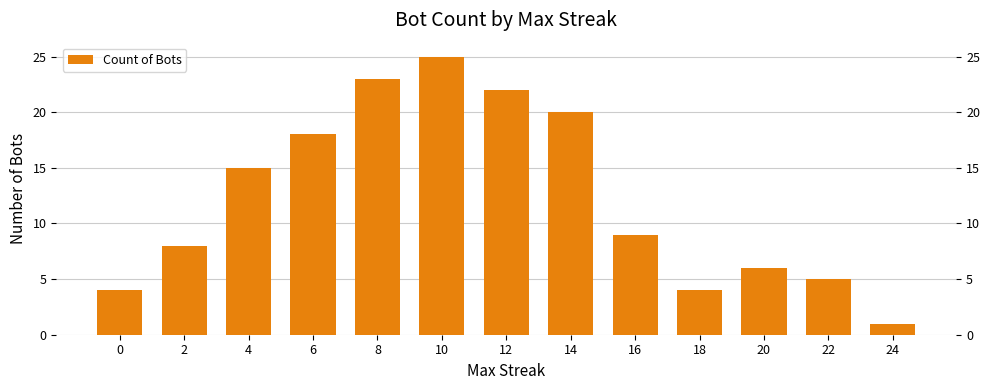

Is it true that the value at 22 is 5?

True